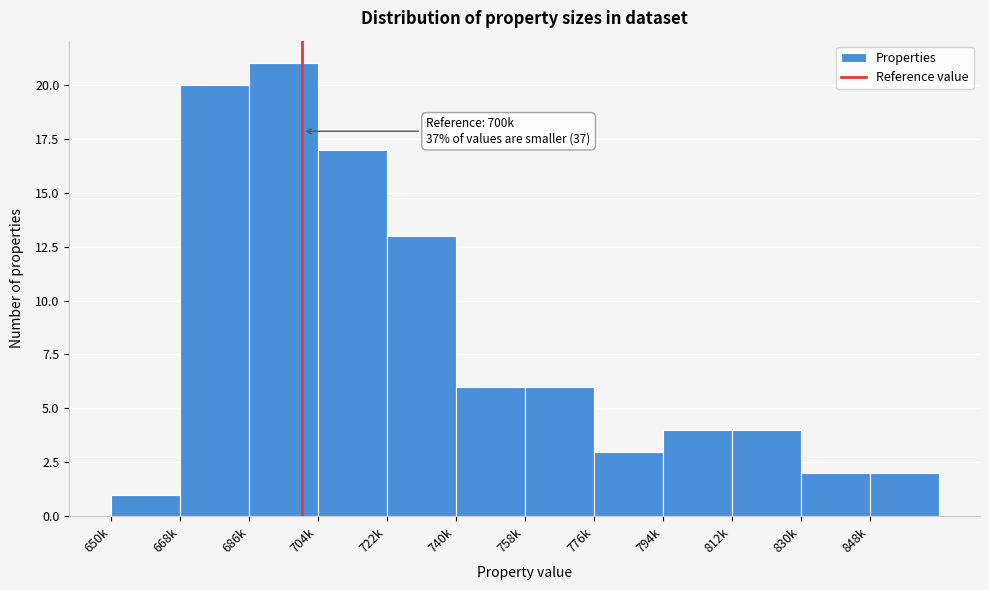

Reading left to right, transcribe all the data shown in this chart.

1	20	21	17	13	6	6	3	4	4	2	2